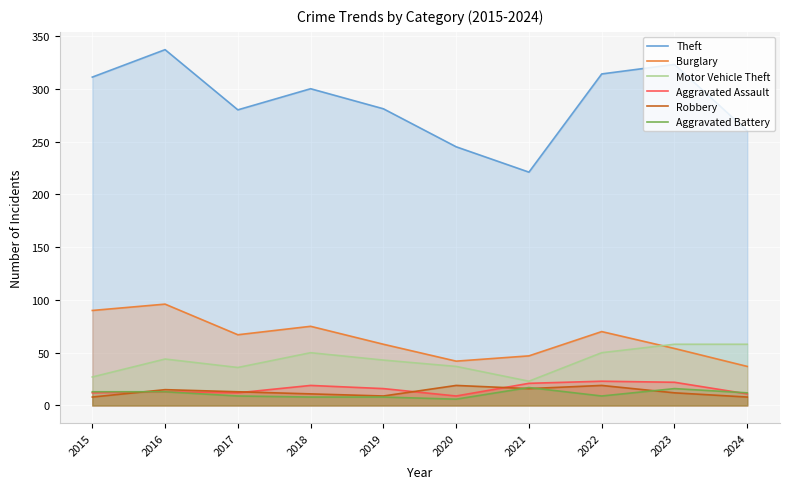

At which category does Motor Vehicle Theft reach its first local peak?

2016